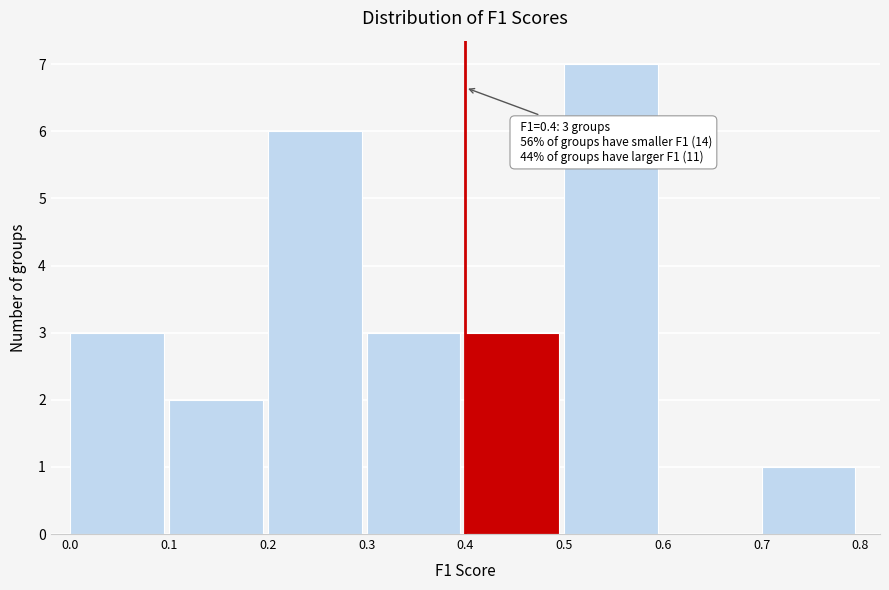

Which range on the x-axis has the tallest bar?

0.5 to 0.6